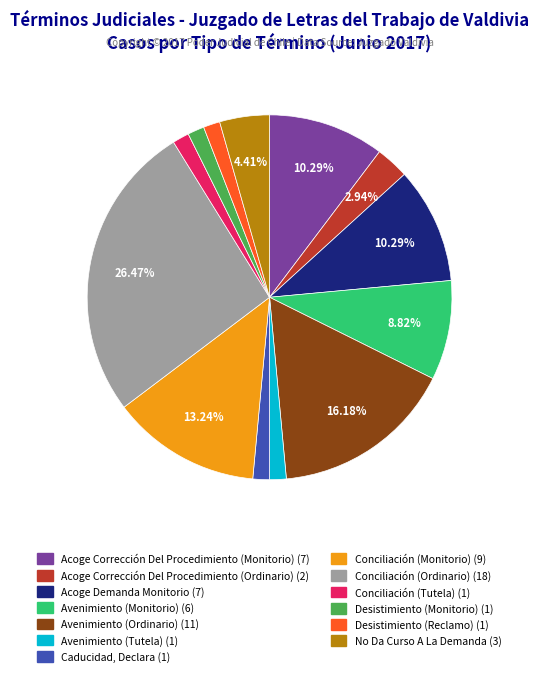

The Conciliación (Monitorio) slice represents 1% of the pie. True or false?

False